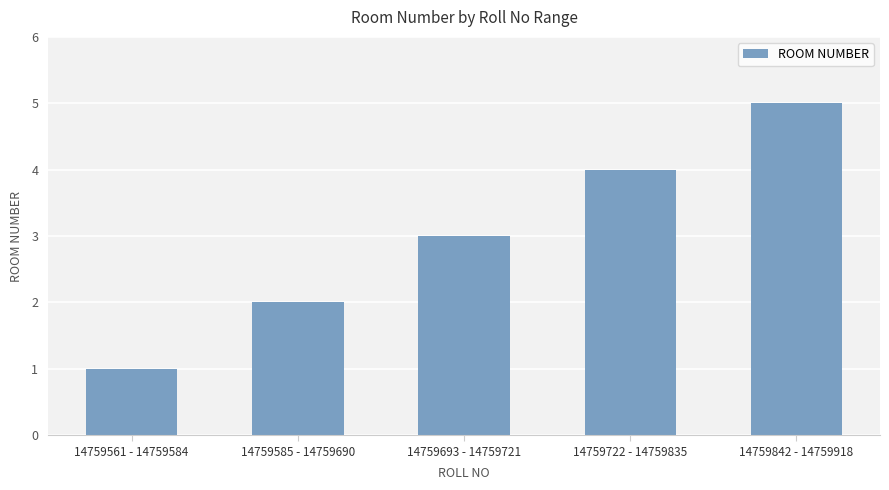

True or false: the data shows 4 at 14759722 - 14759835.

True